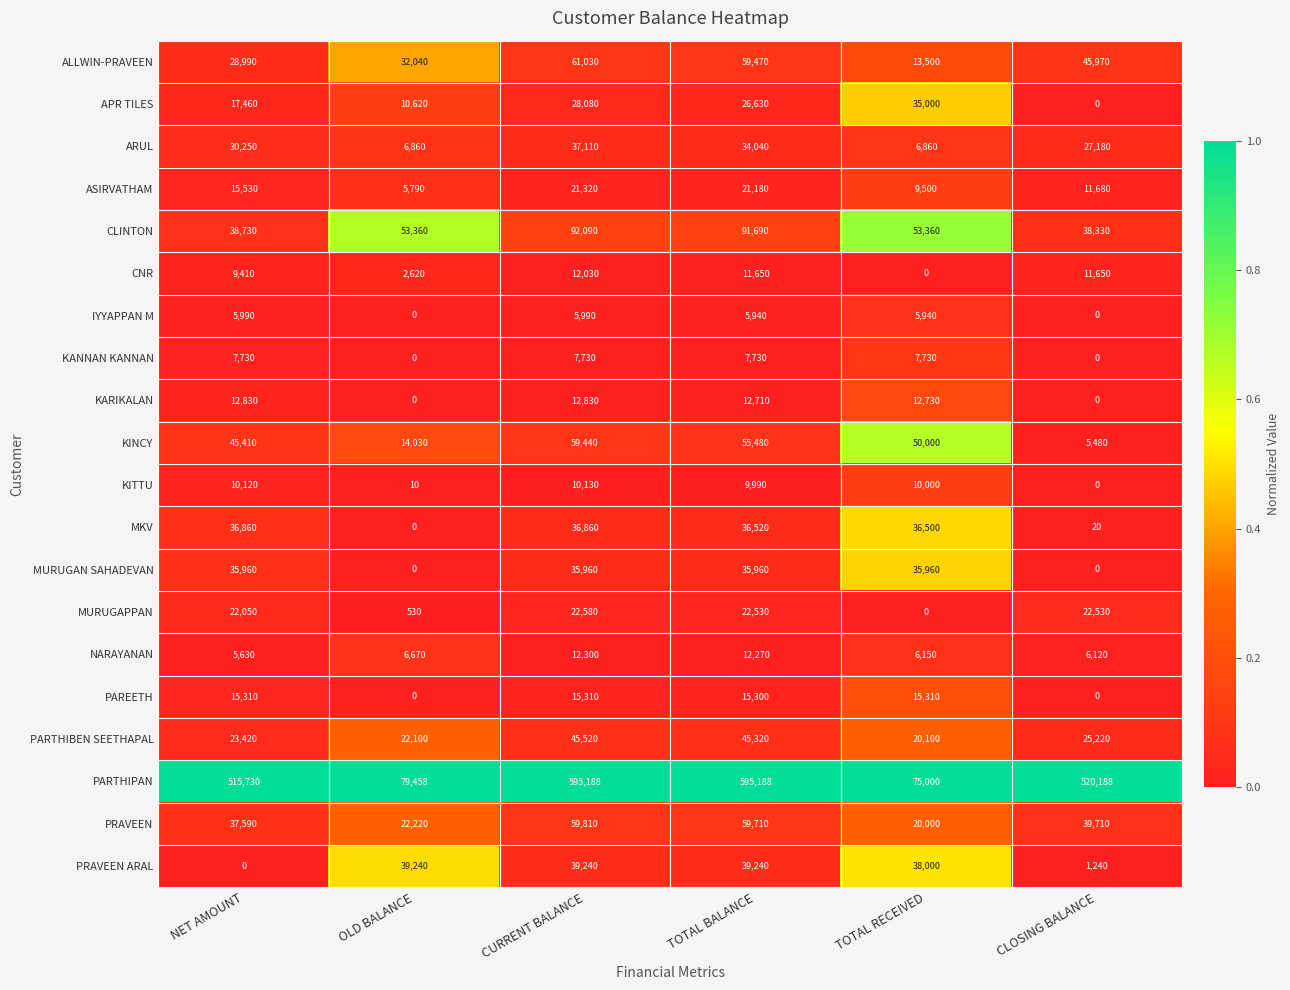

What is the difference between the maximum and minimum values in the KANNAN KANNAN series?

7730